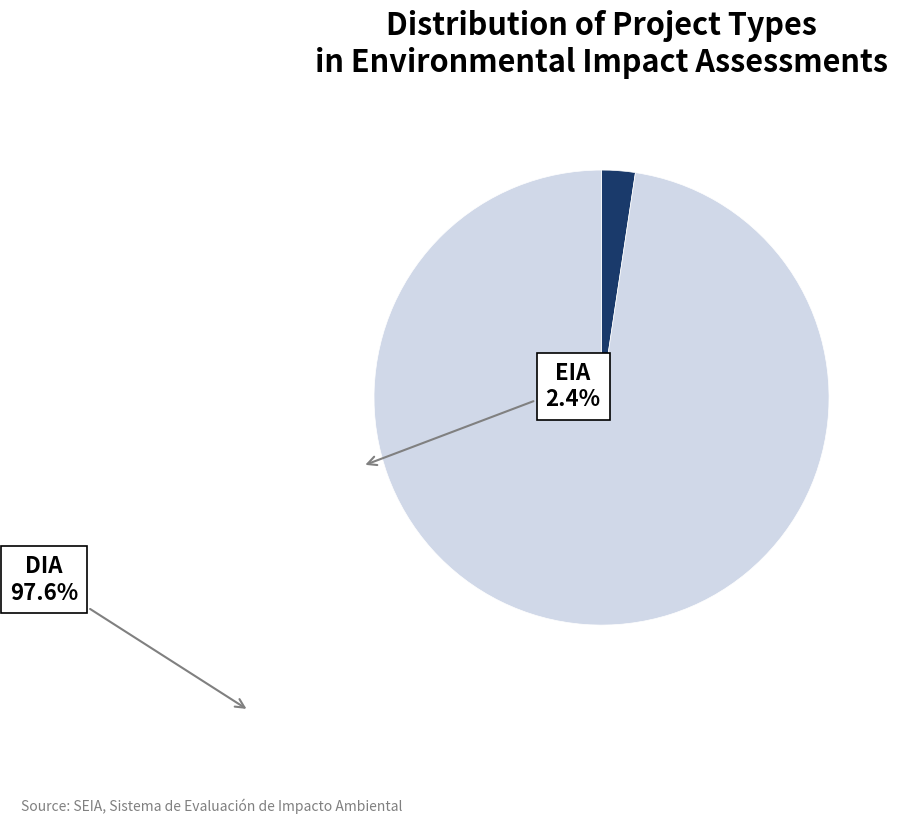

Is it true that DIA is 98% of the pie?

True